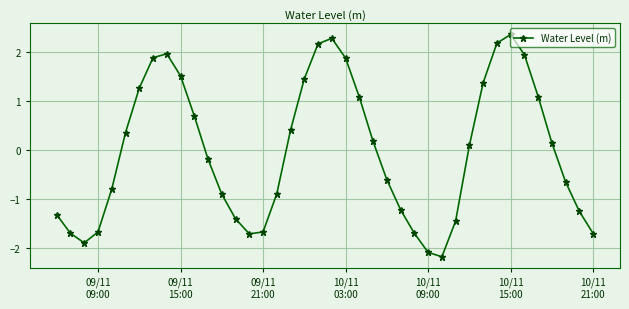

What is the sum of all values?

-0.6